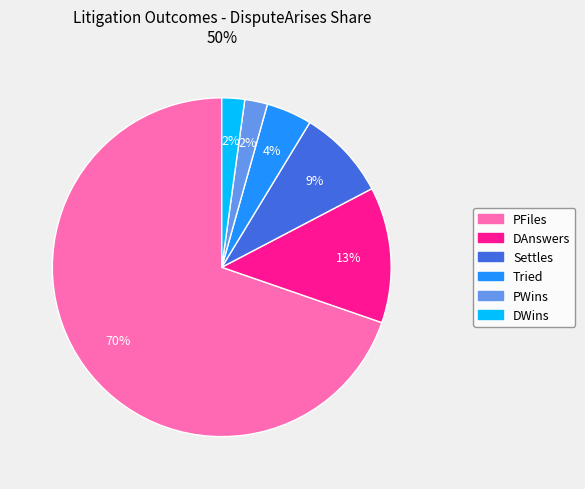

Which category has the biggest portion of the pie?

PFiles